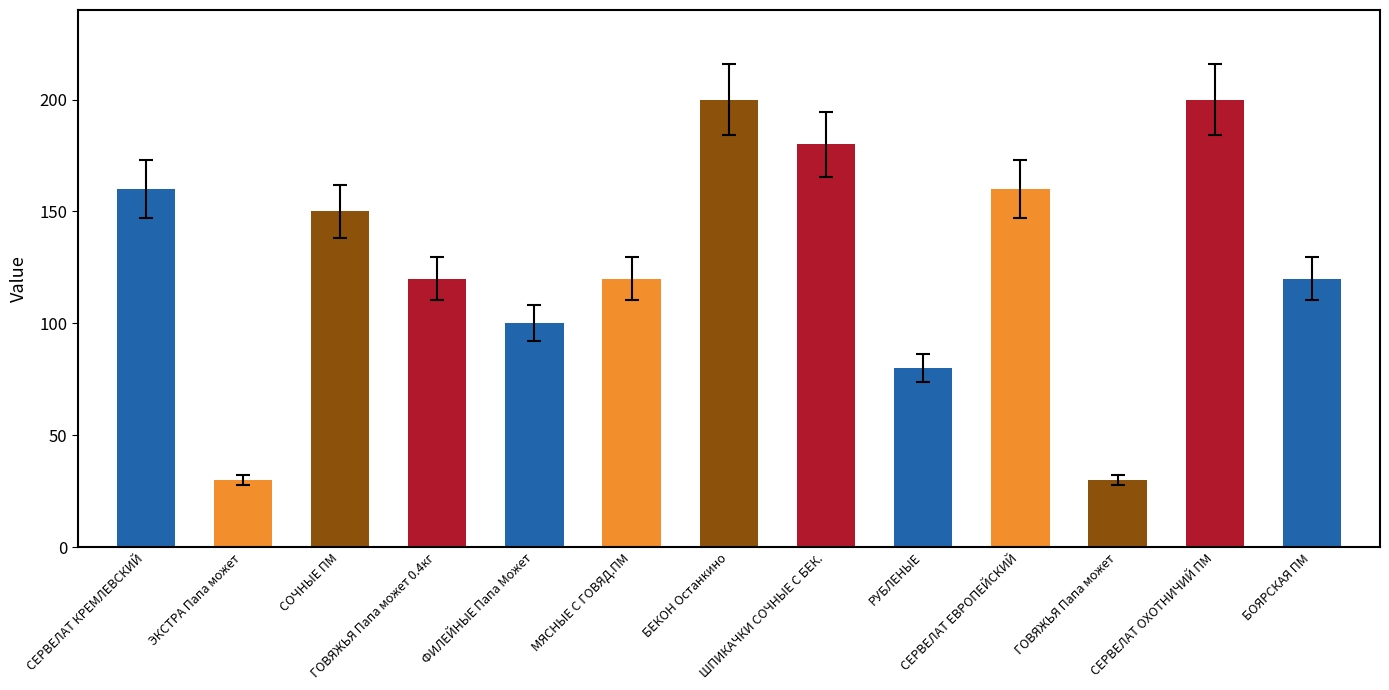

Does the chart contain stacked bars?

No